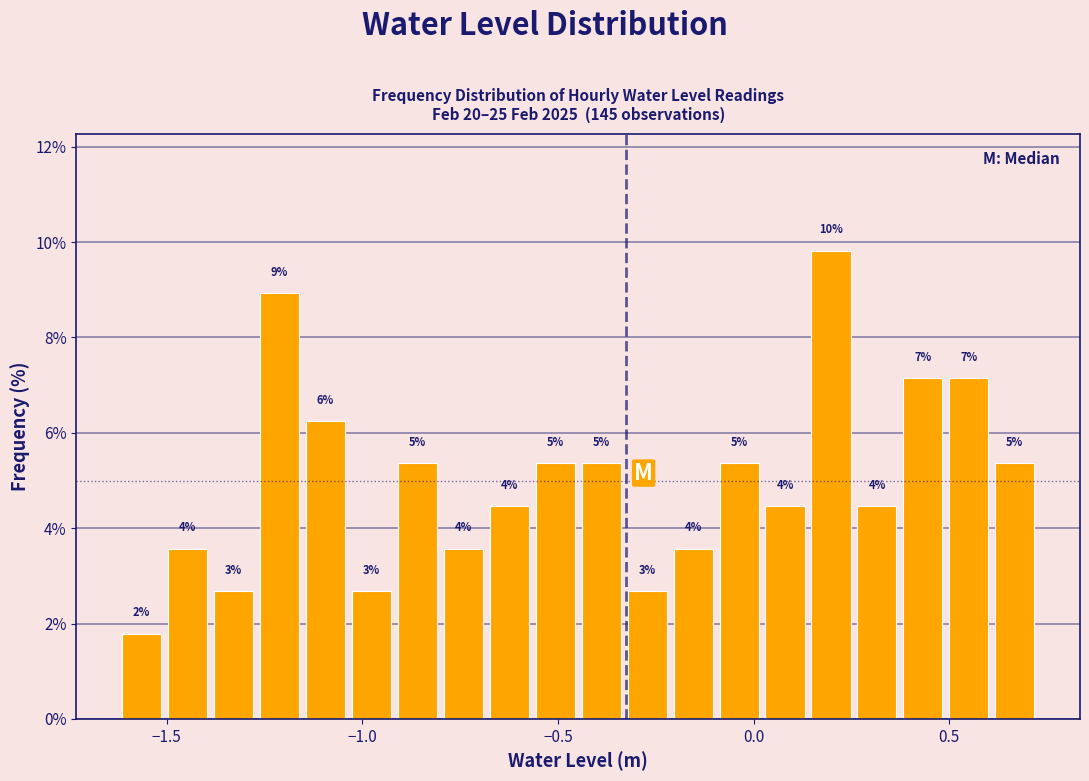

Around what value on the x-axis is the tallest bar? Give the approximate position of its centre, as read against the axis.

0.20